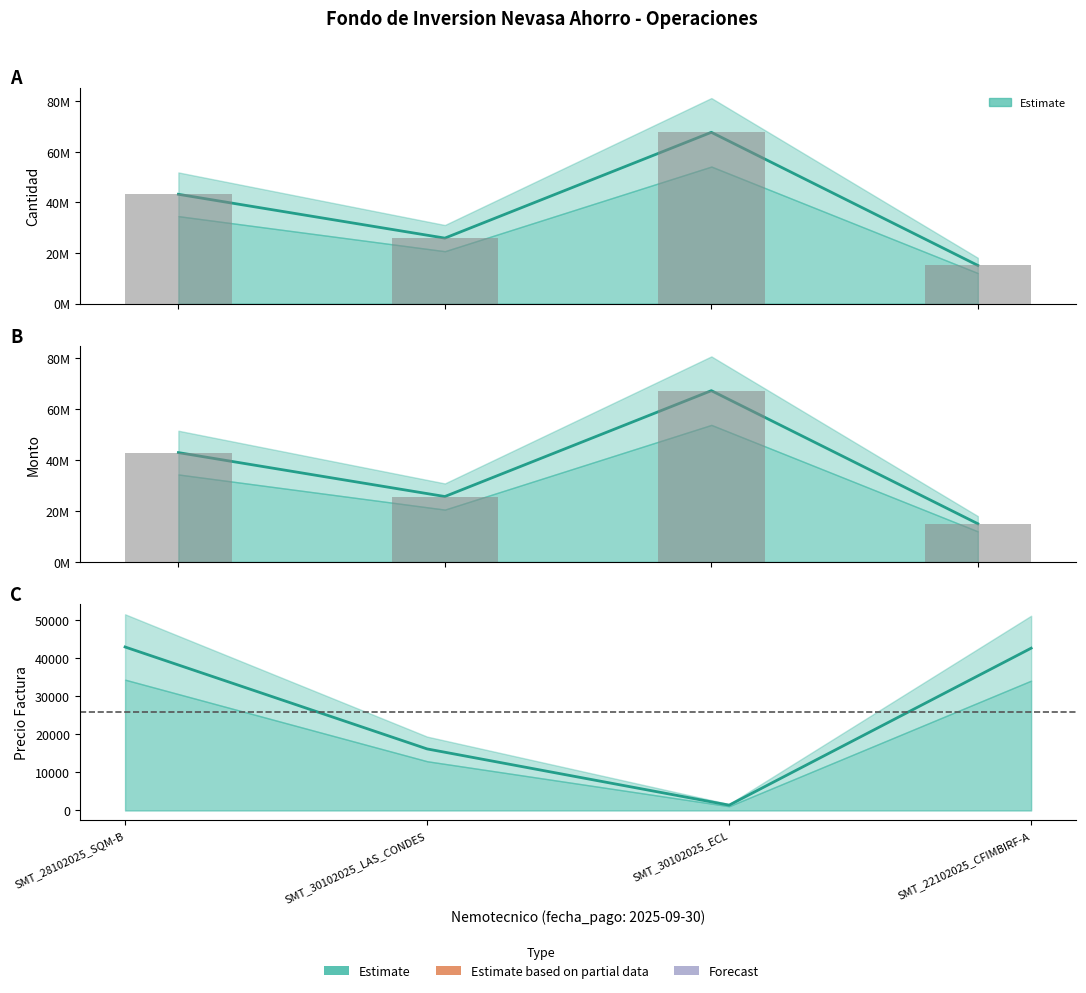

How many values in the precio_factura series are below 42683?

2